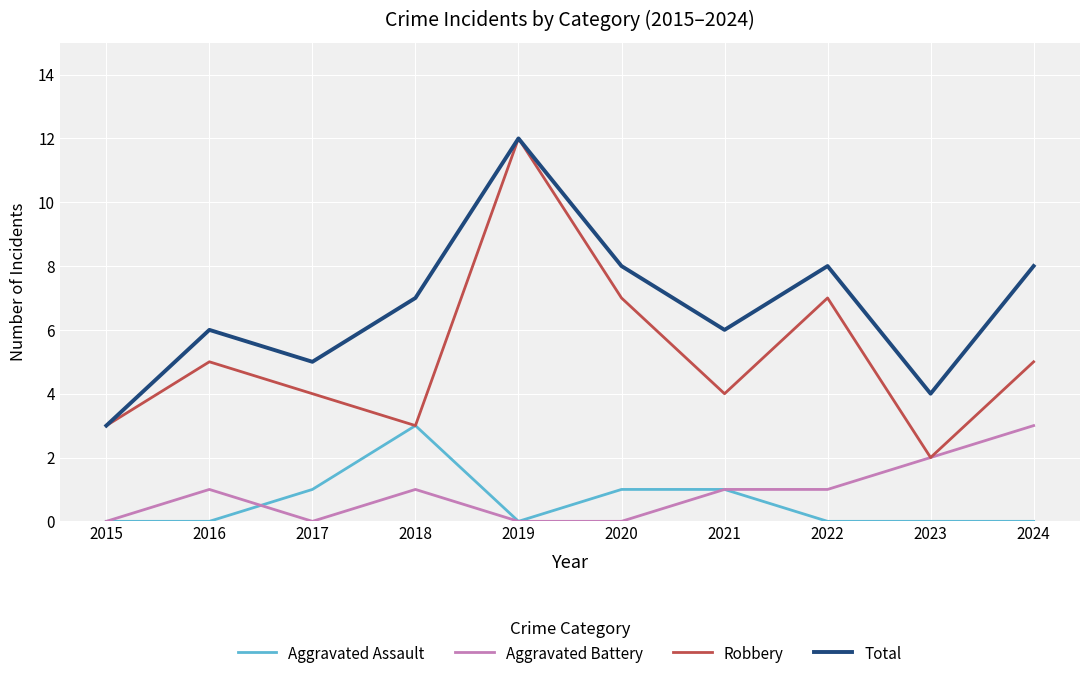

At which category is the sum across all series the highest?

2019